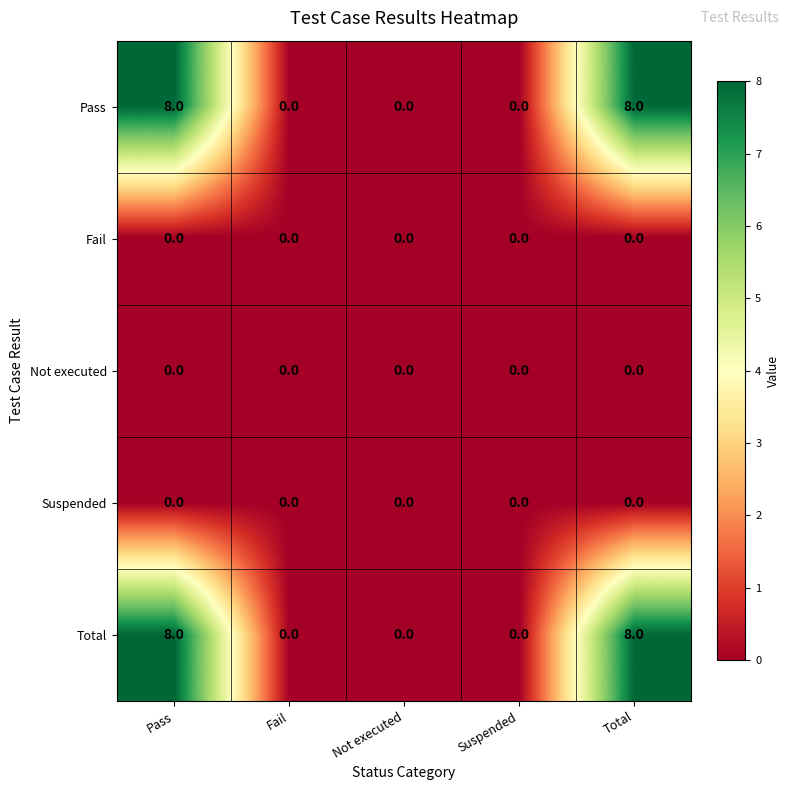

What is the average value of the Pass series?

3